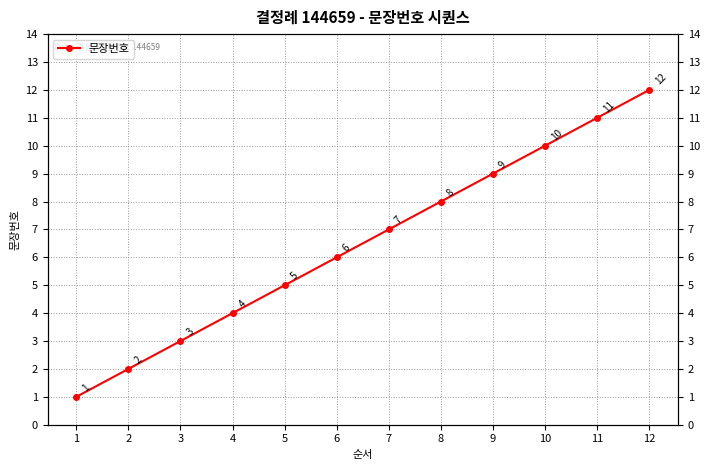

Is this an area chart (filled region under the line)?

No